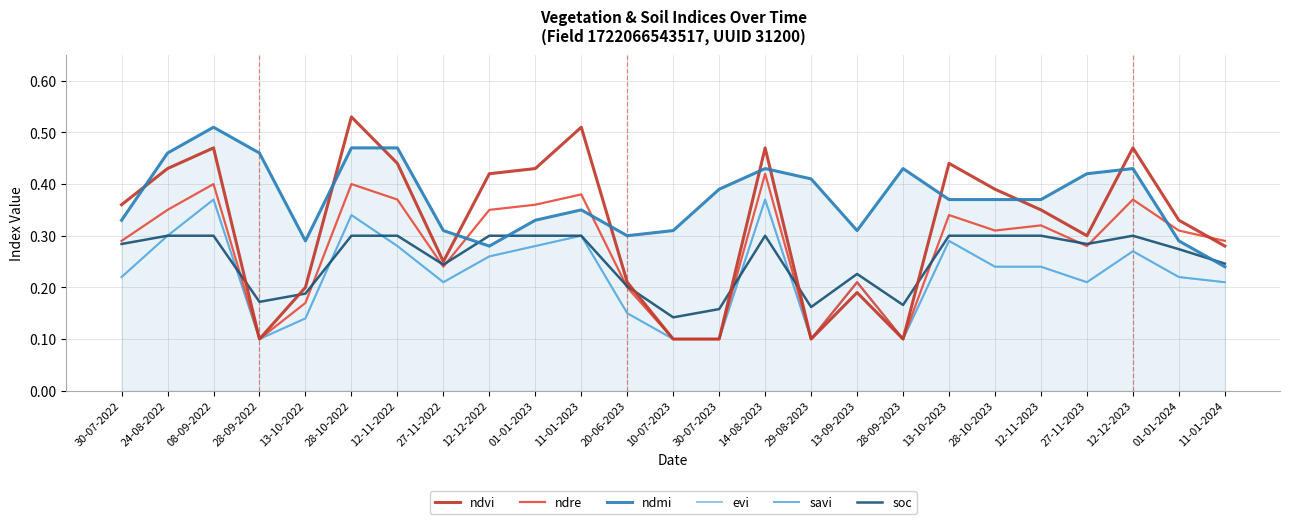

Rank the series at 01-01-2023 from lowest to highest value.

evi, savi, soc, ndmi, ndre, ndvi